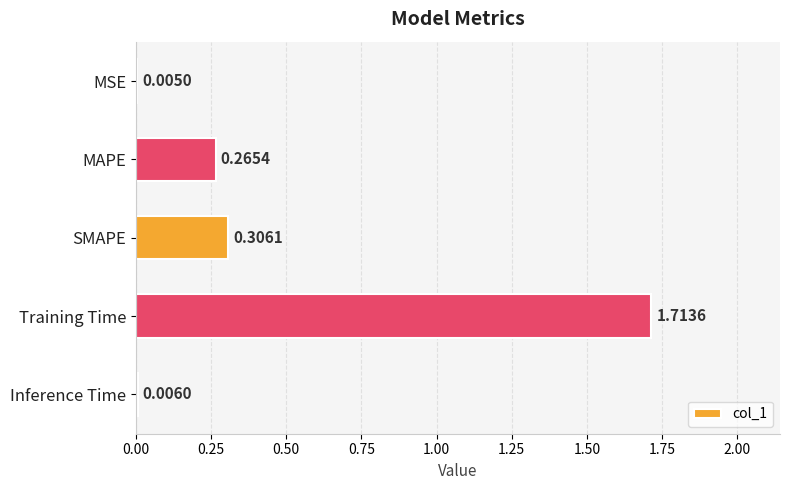

Which has a higher value, Training Time or MSE?

Training Time